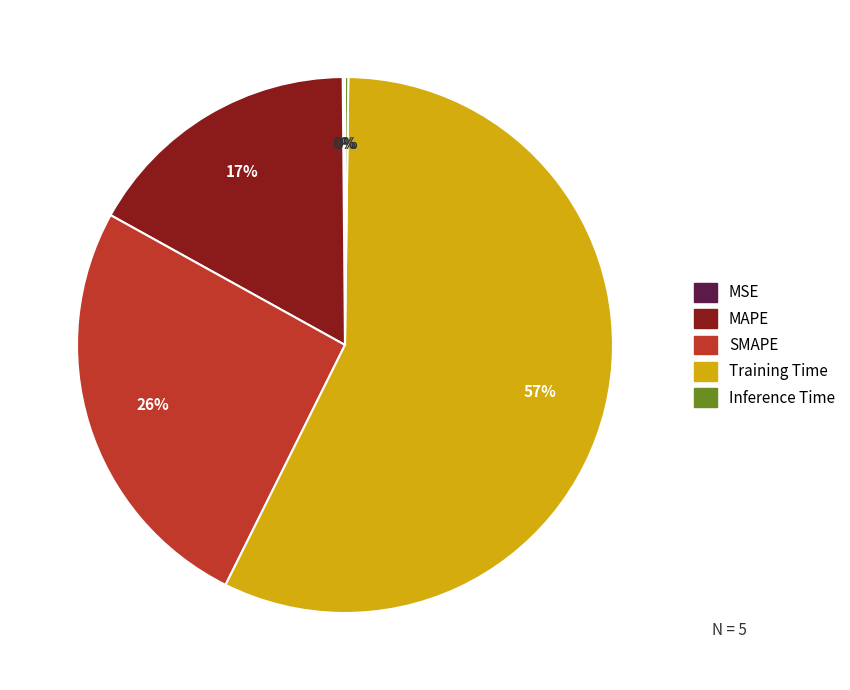

To the nearest percent, what is the difference between the largest and smallest slice percentages?

57%